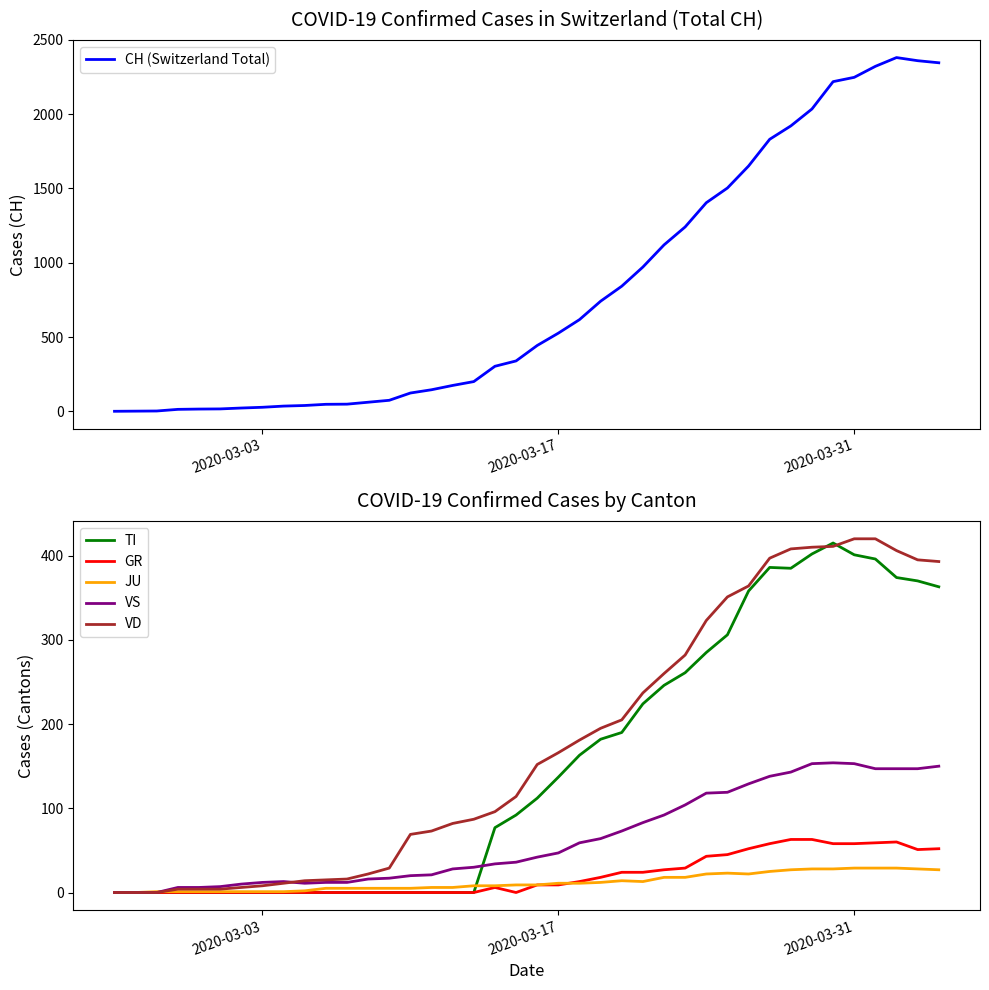

The GR series shows 88 at 2020-03-31. True or false?

False